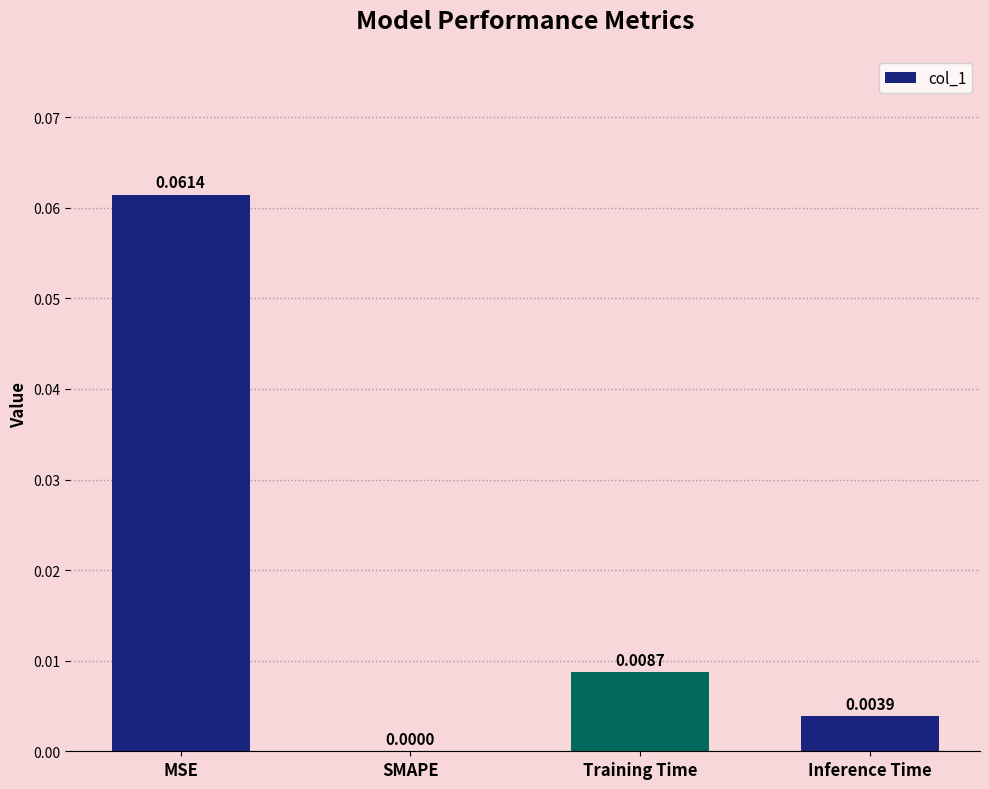

At which category does the chart reach its peak across all series?

MSE